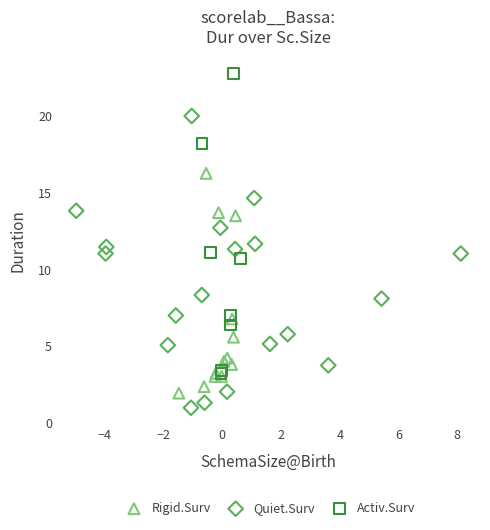

Which series reaches the maximum Y coordinate?

Activ.Surv